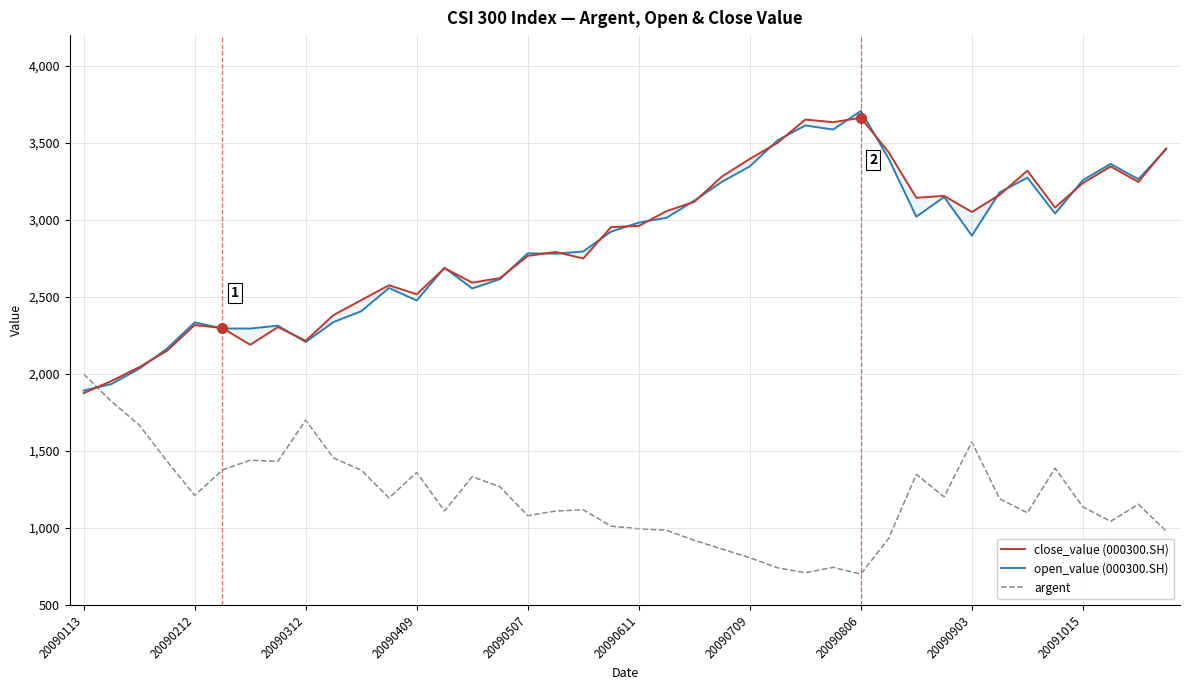

What are all the series names shown in the legend?

close_value (000300.SH), open_value (000300.SH), argent